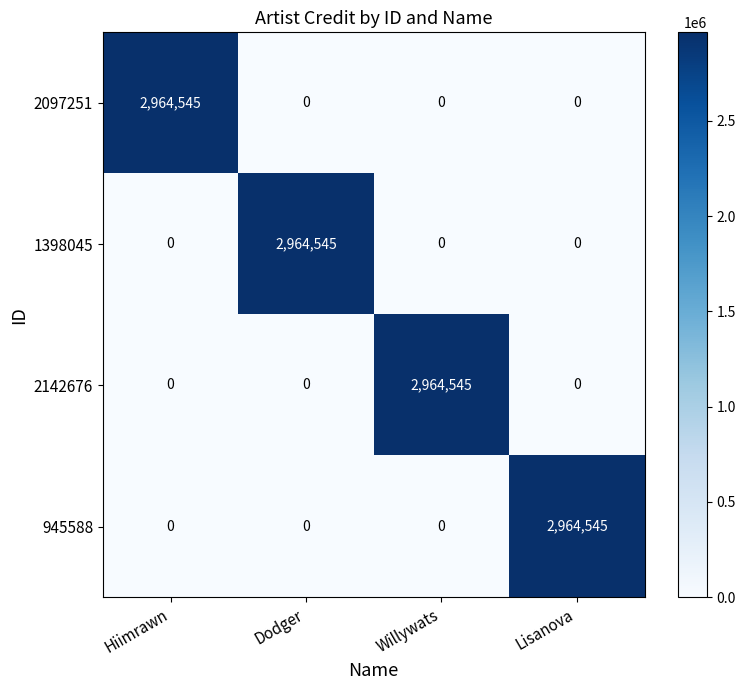

At how many categories does at least one series exceed 1443434?

4